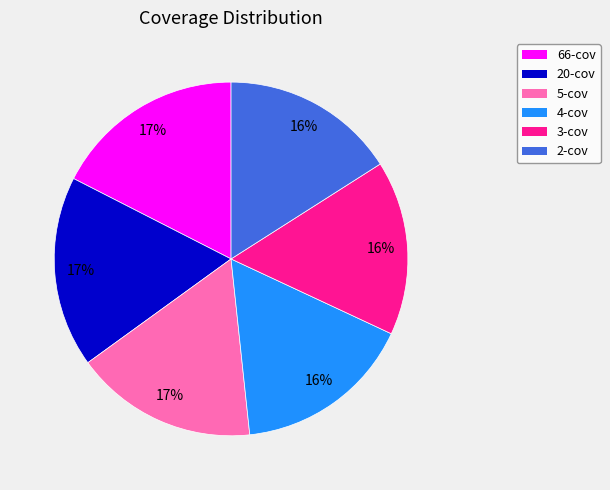

Does 4-cov represent more than half of the total?

No